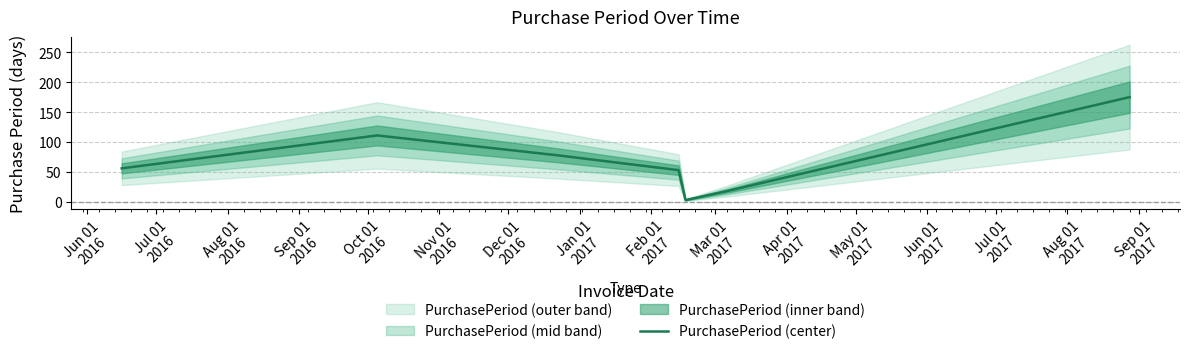

Count the number of categories in the chart.

7